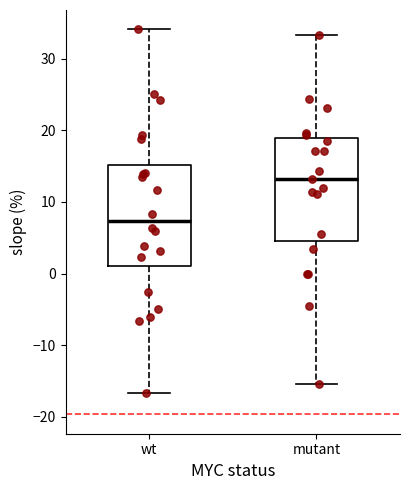

Where does the lower whisker of the box for mutant end on the y-axis? The values are not printed on the chart, so give them approximately, as read against the axis.

-15